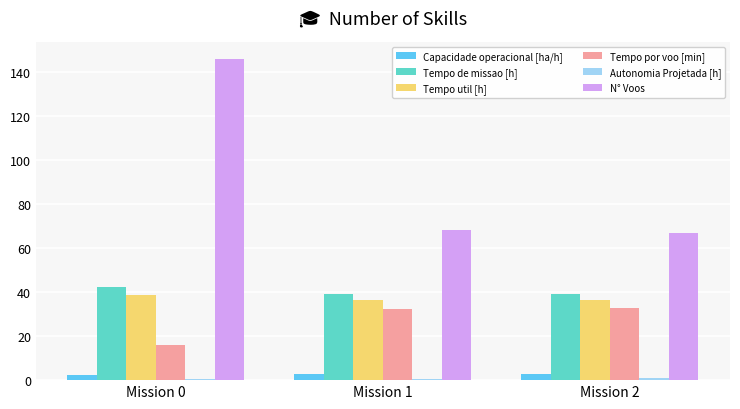

Which series has the largest total across all categories?

N° Voos